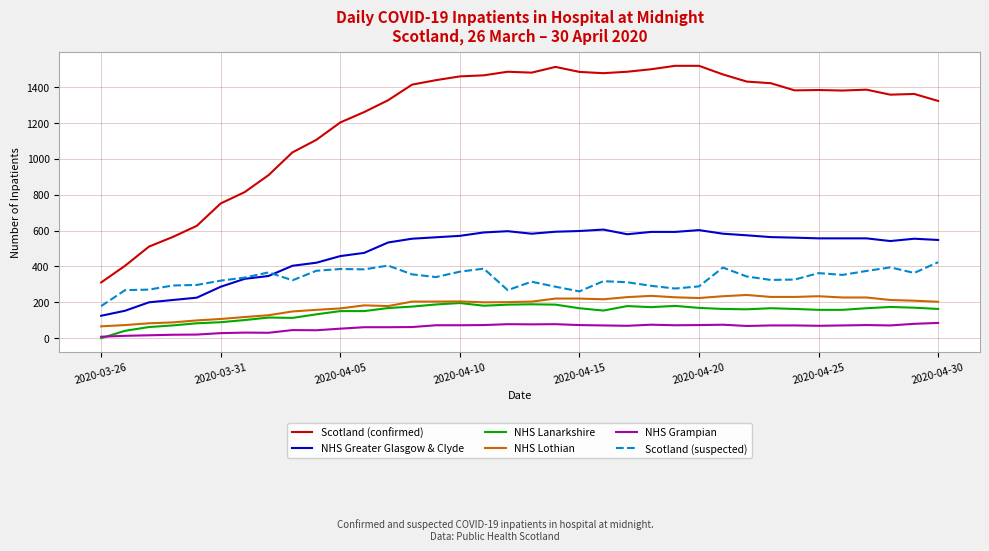

True or false: Scotland (suspected) and NHS Grampian cross at least once.

False